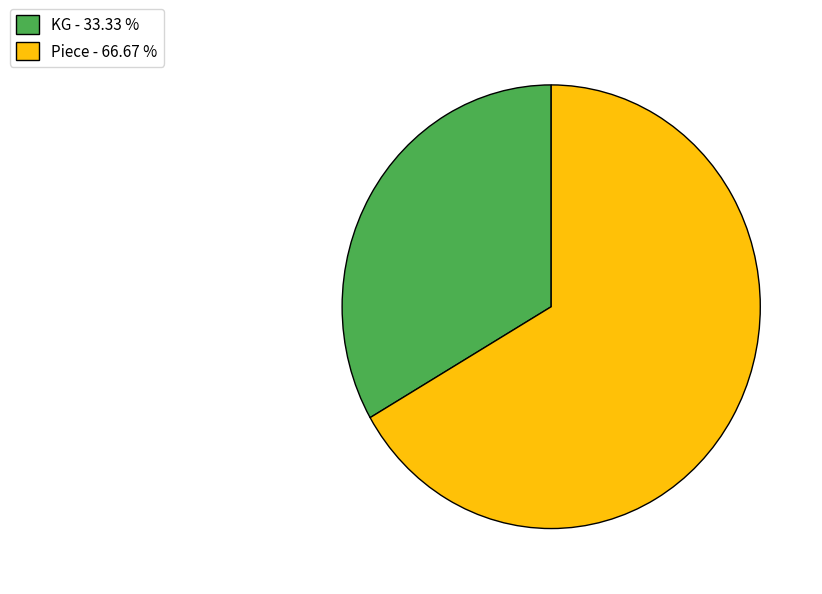

What is the smallest slice in the pie chart?

KG